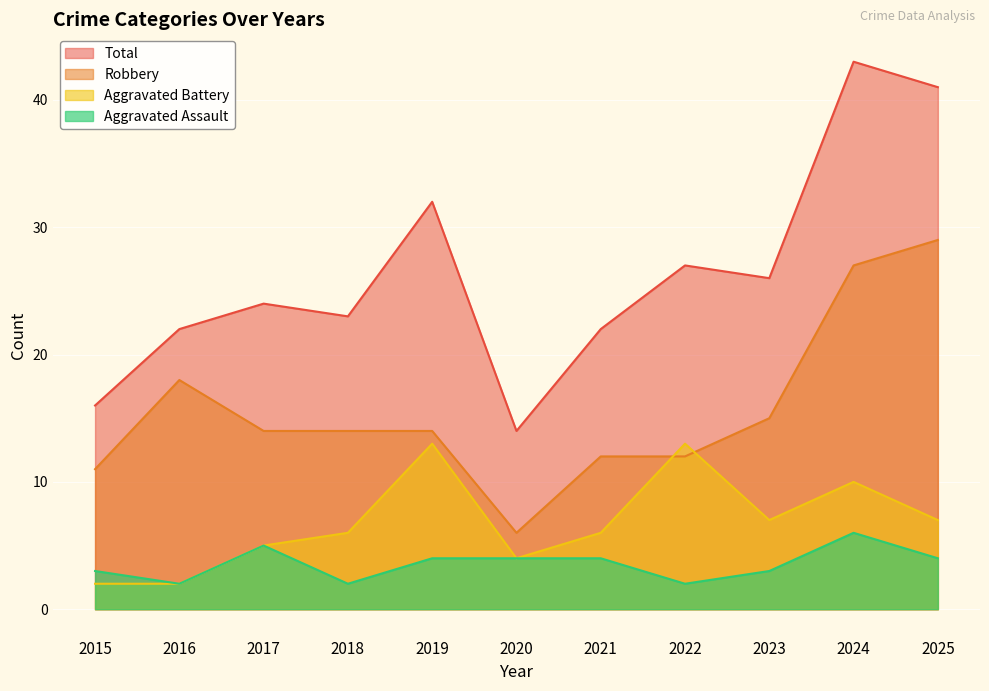

True or false: Aggravated Battery and Robbery intersect in this chart.

True